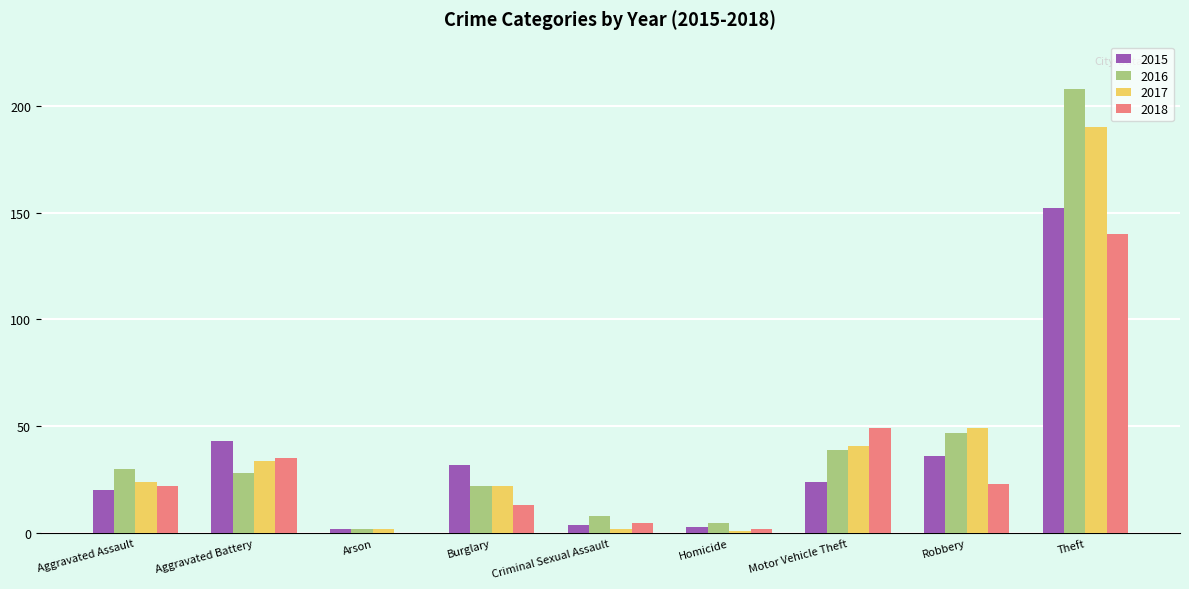

The value of 2018 at Theft is 69. True or false?

False